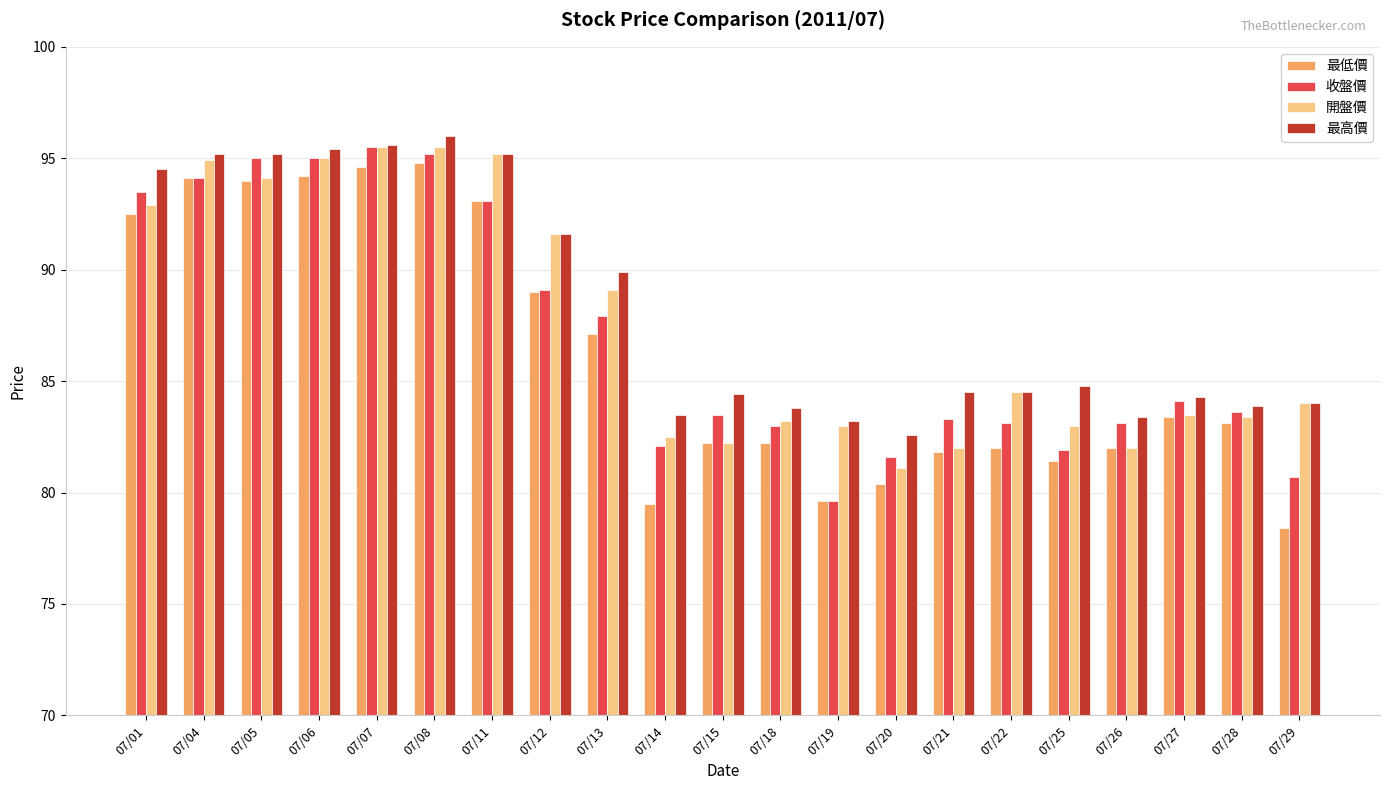

What is the highest value of the 最低價 series?

94.8